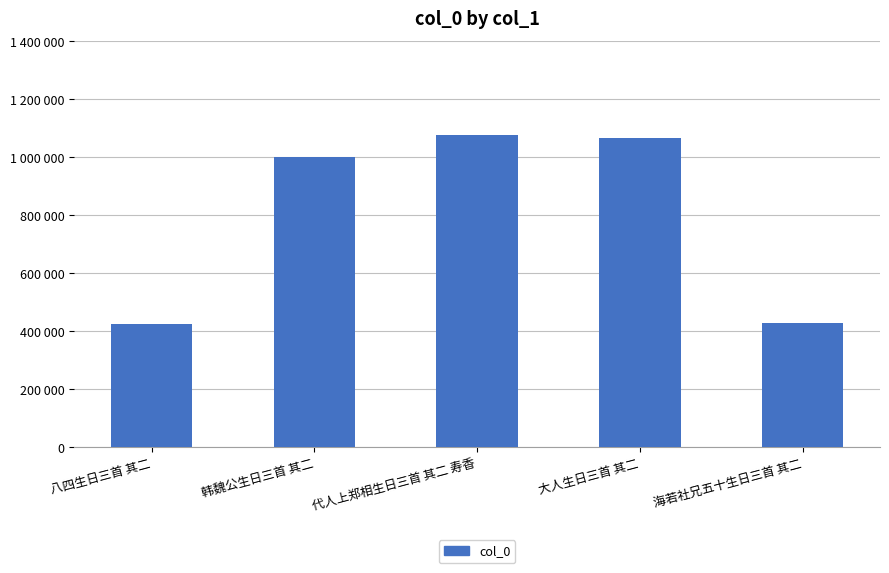

Are the bars horizontal?

No